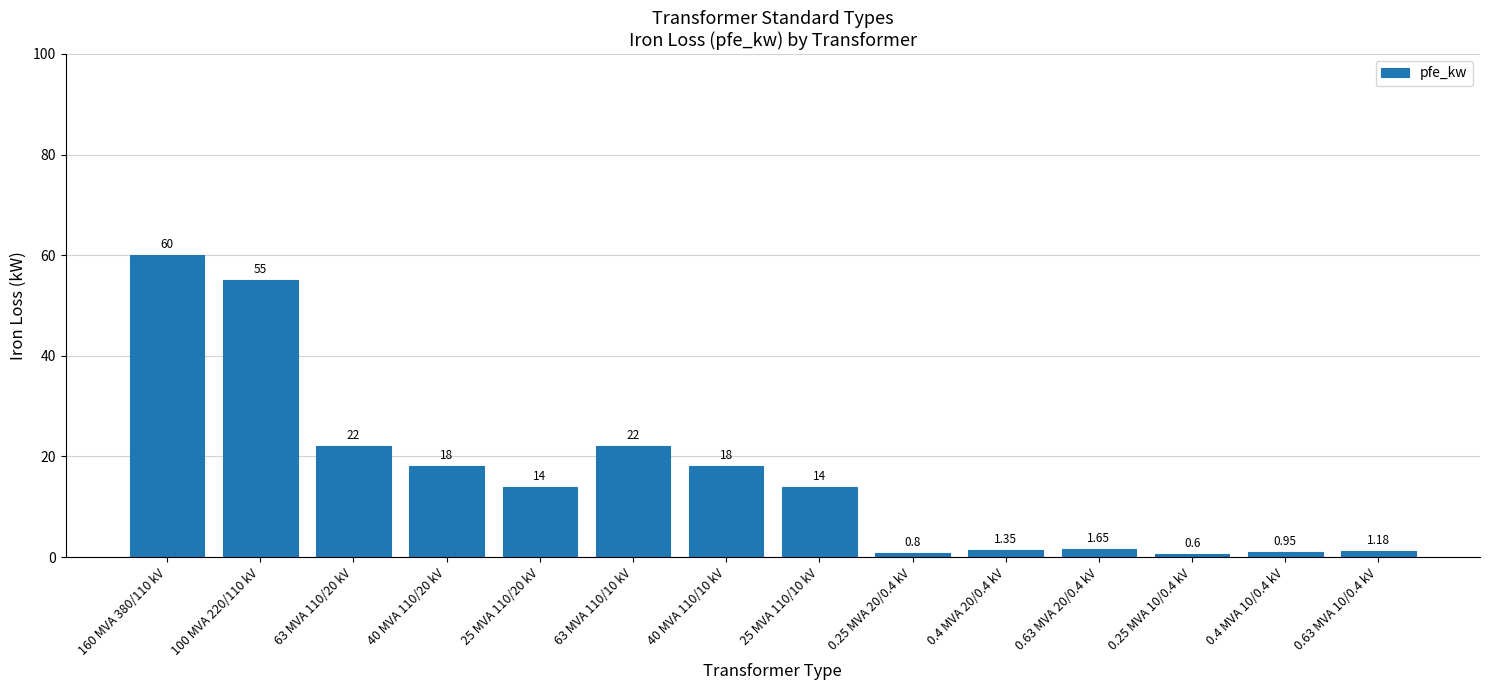

What is the ratio of the value at 25 MVA 110/20 kV to the value at 25 MVA 110/10 kV?

1.0